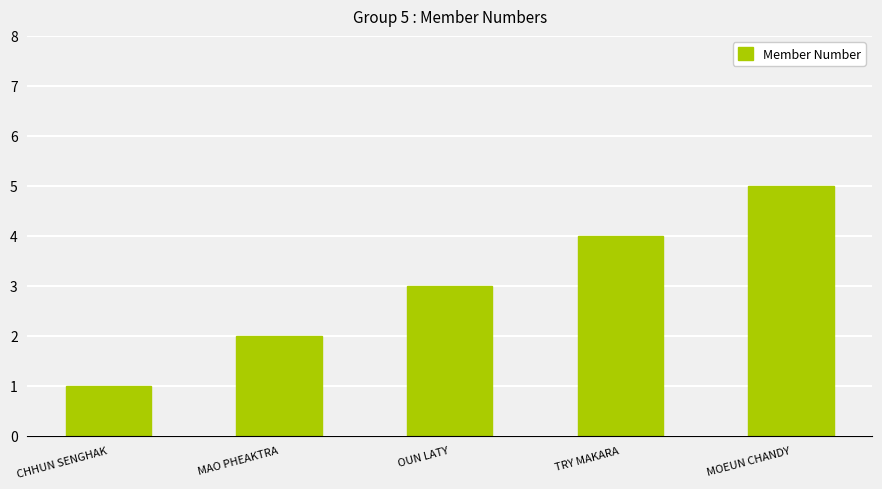

What is the label of the 5th bar from the right?

CHHUN SENGHAK